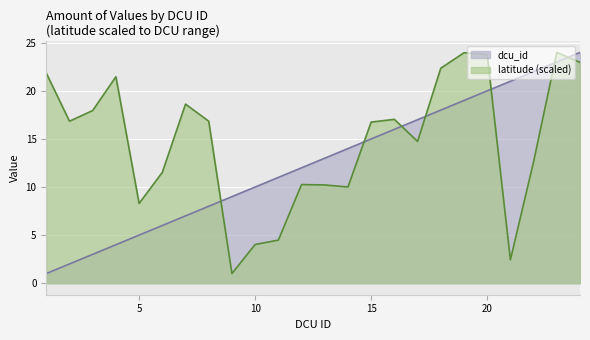

At how many categories does at least one series exceed 14?

16